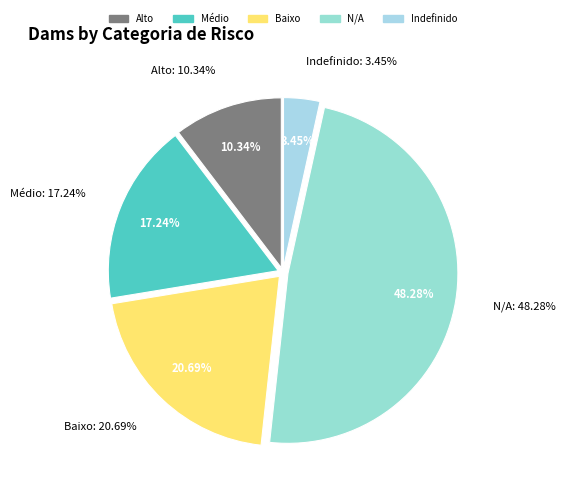

What is the total percentage of Baixo and Médio?

37.9%